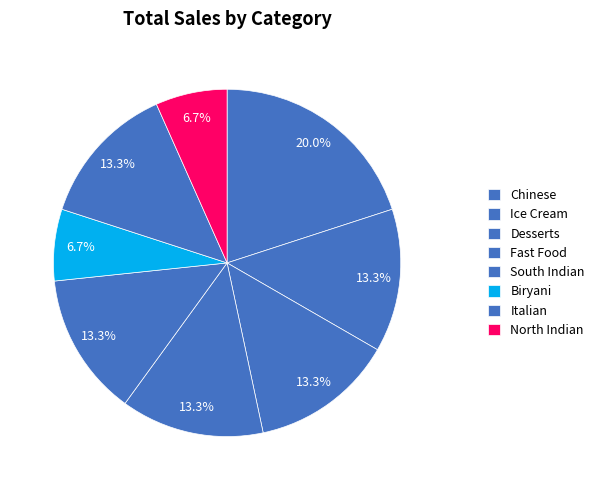

How many segments does this pie chart have?

8